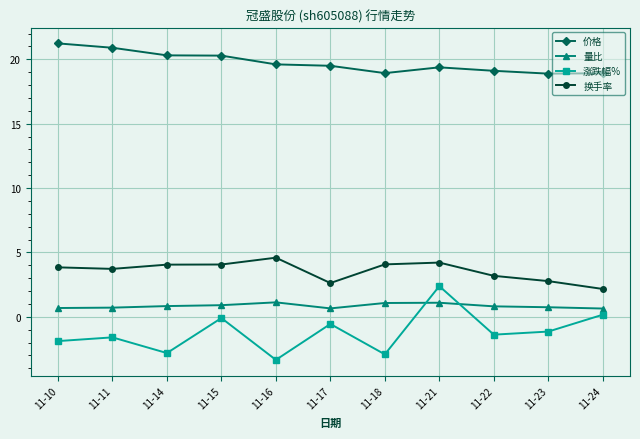

What are all the series names shown in the legend?

价格, 量比, 涨跌幅%, 换手率